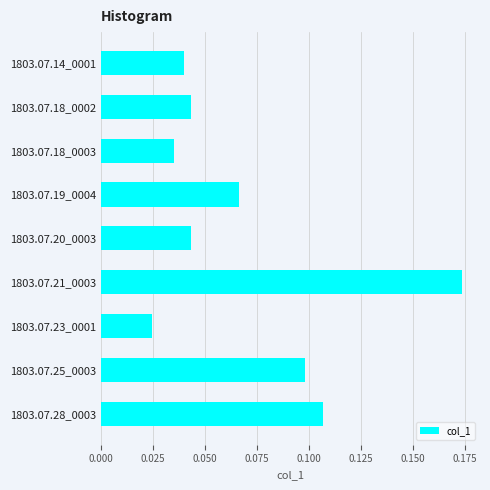

What position from the bottom is 1803.07.21_0003?

4